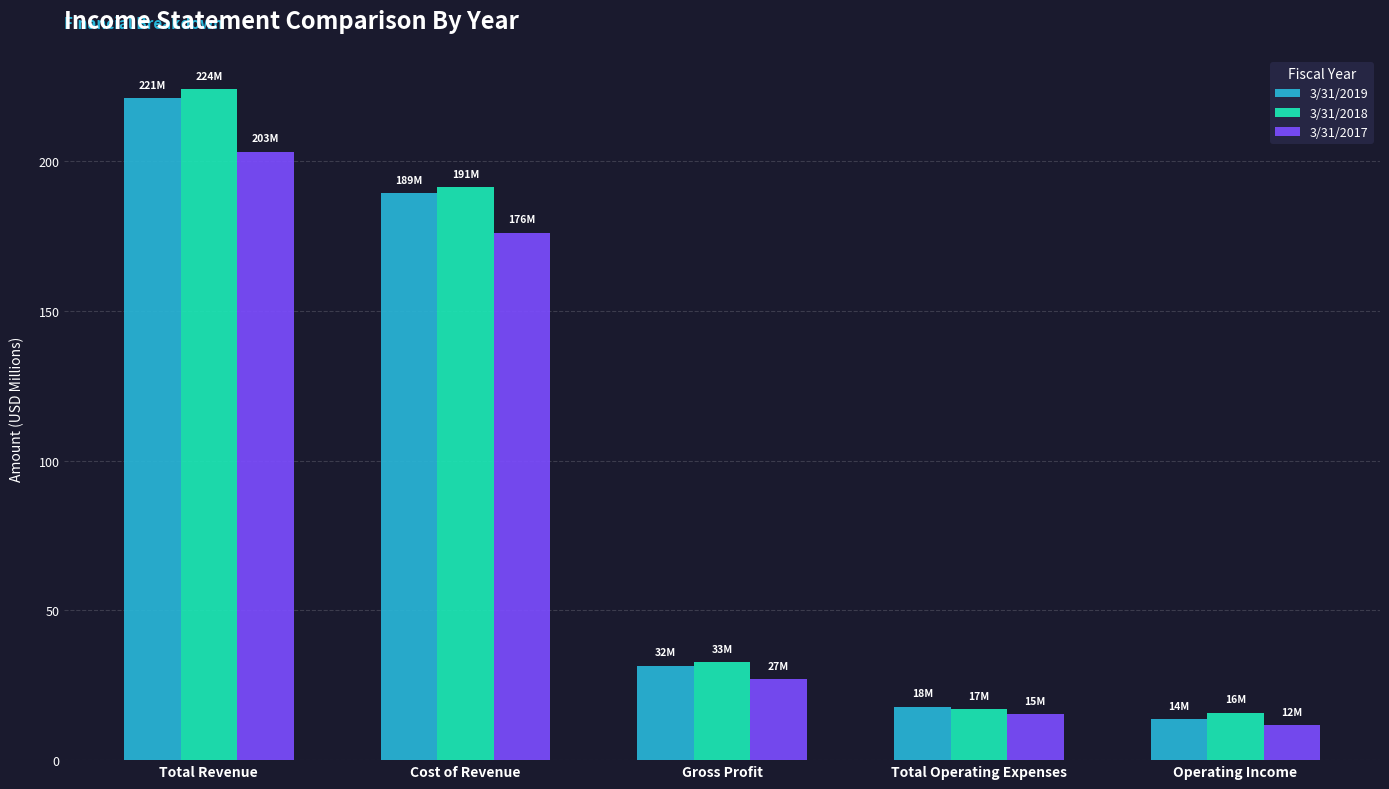

How many groups of bars are there?

5